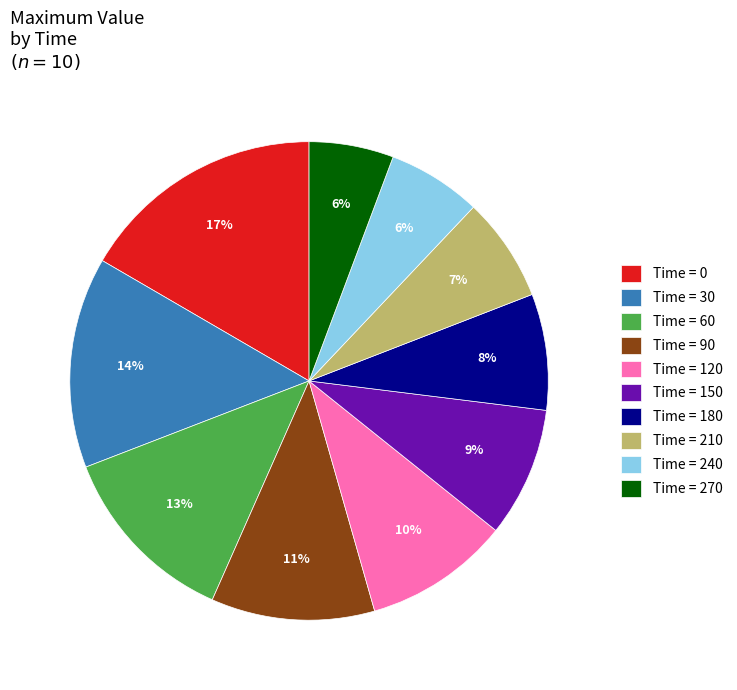

Combined, do Time = 60 and Time = 30 account for over 50%?

No